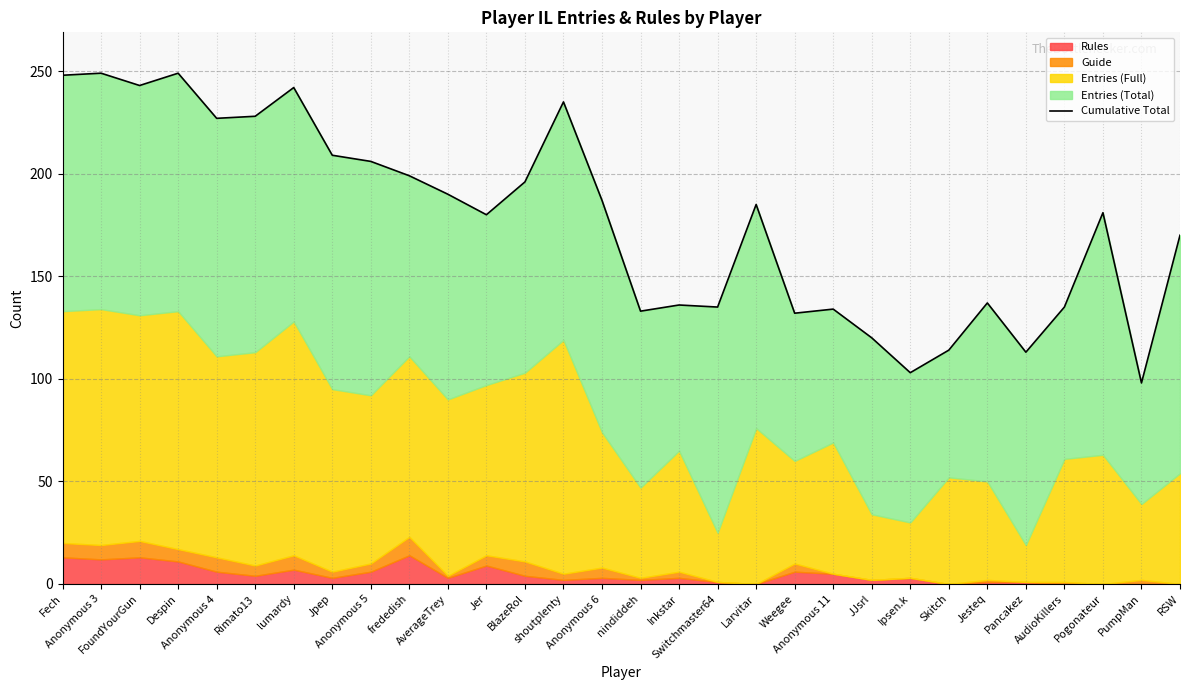

How many data points does each series have?

30